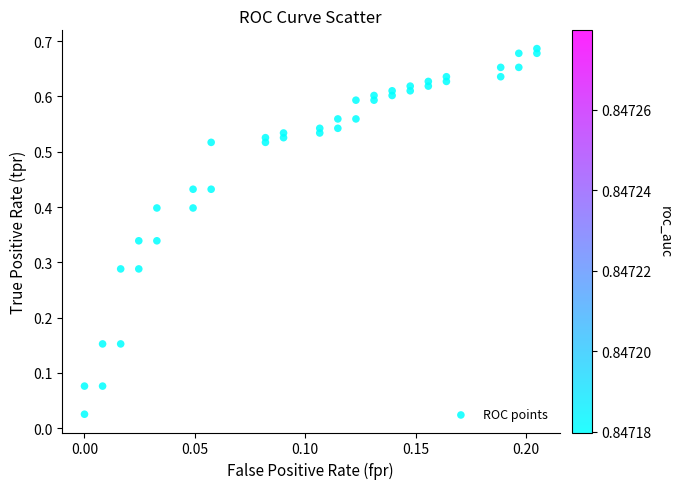

How many points are shown in the scatter plot?

40